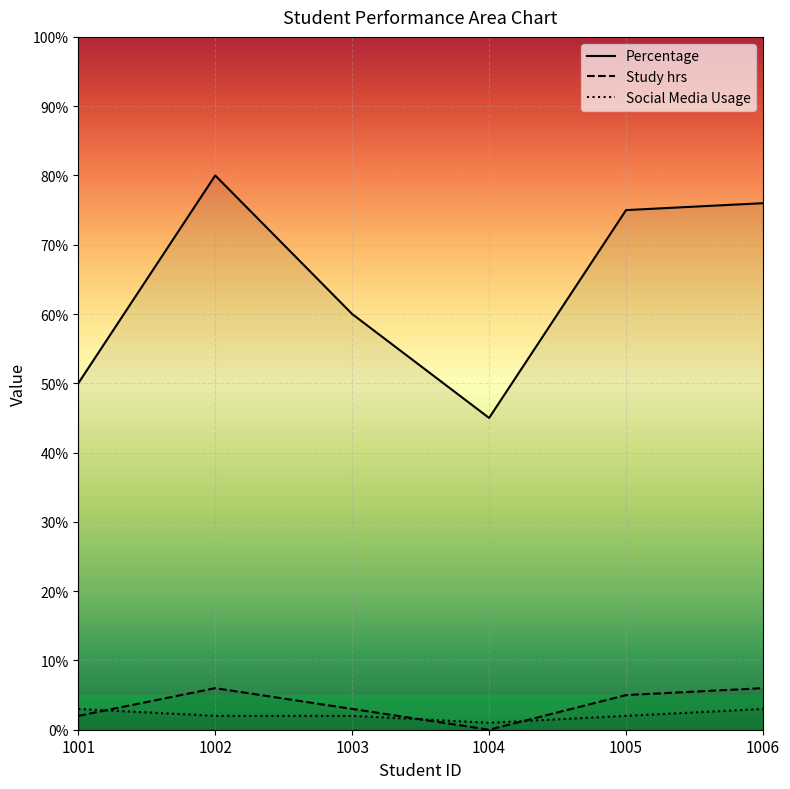

True or false: Study hrs and Percentage intersect in this chart.

False